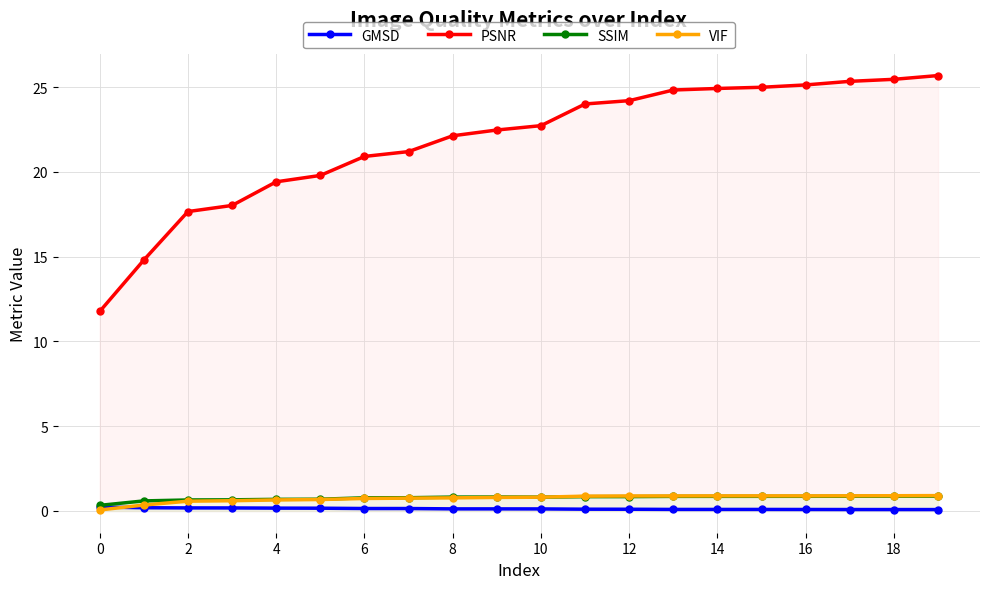

At how many categories does at least one series exceed 16?

18